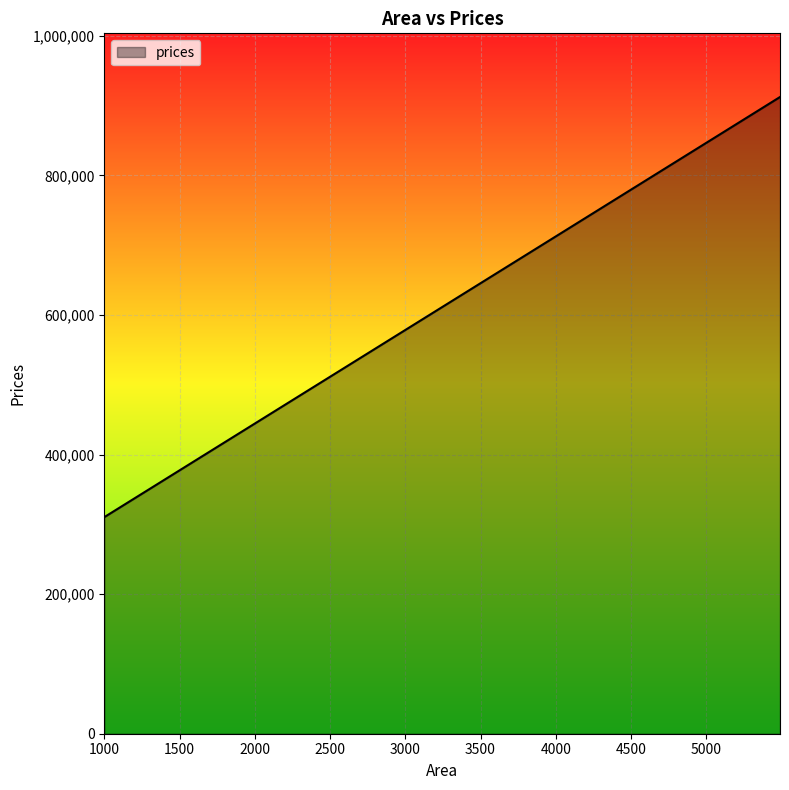

What is the minimum value shown in the chart?

310308.2